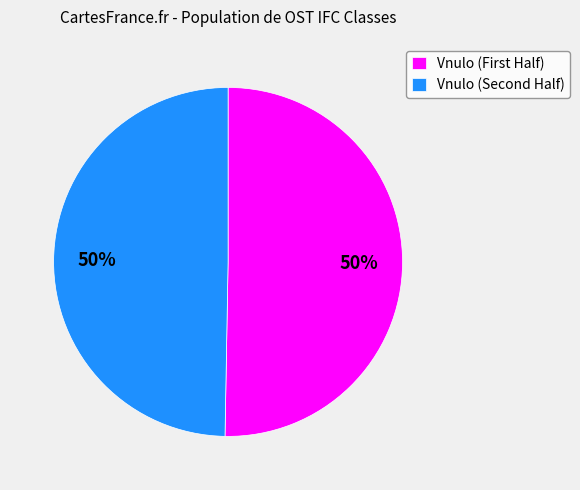

To the nearest percent, what is the average slice percentage?

50%